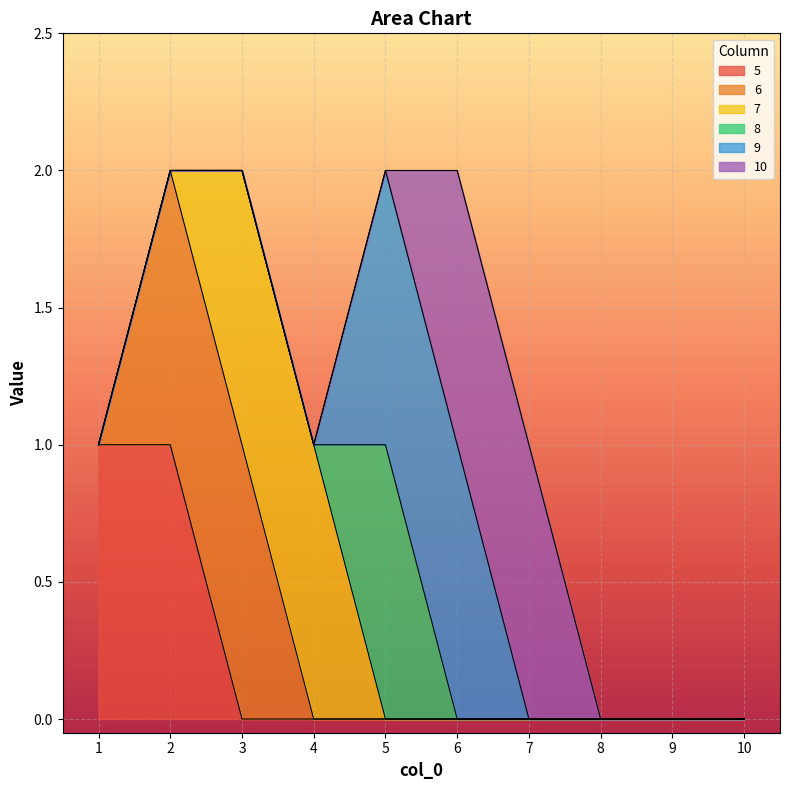

Does the chart display data point markers on the line(s)?

No